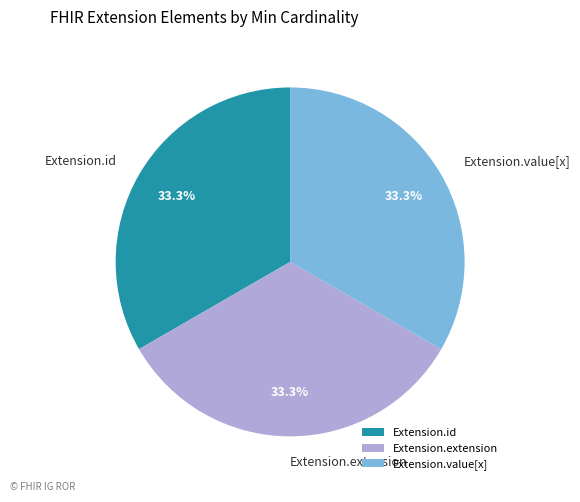

Is it true that Extension.extension is 33% of the pie?

True